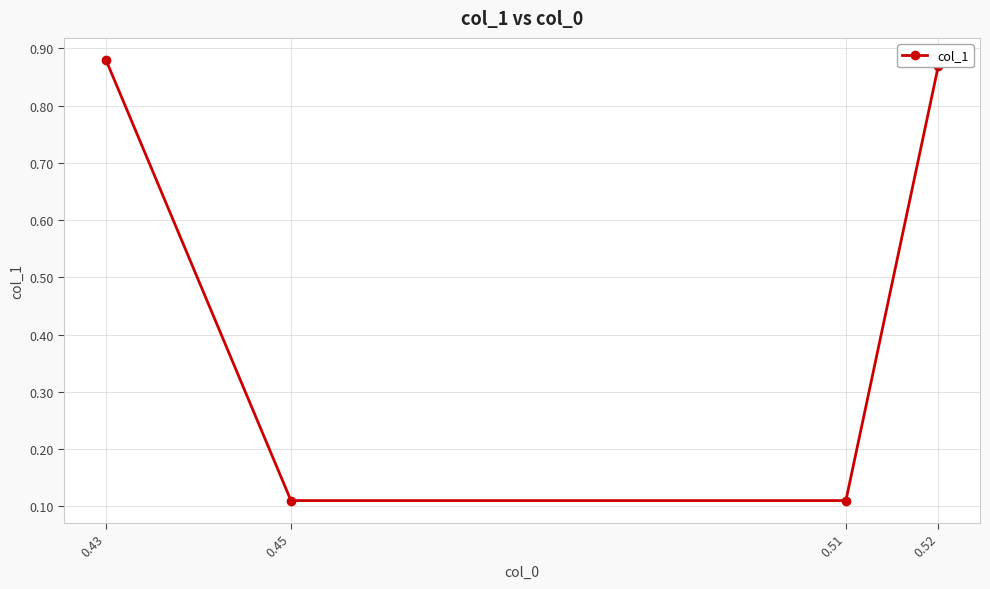

What is the difference between the second highest and minimum values?

0.8